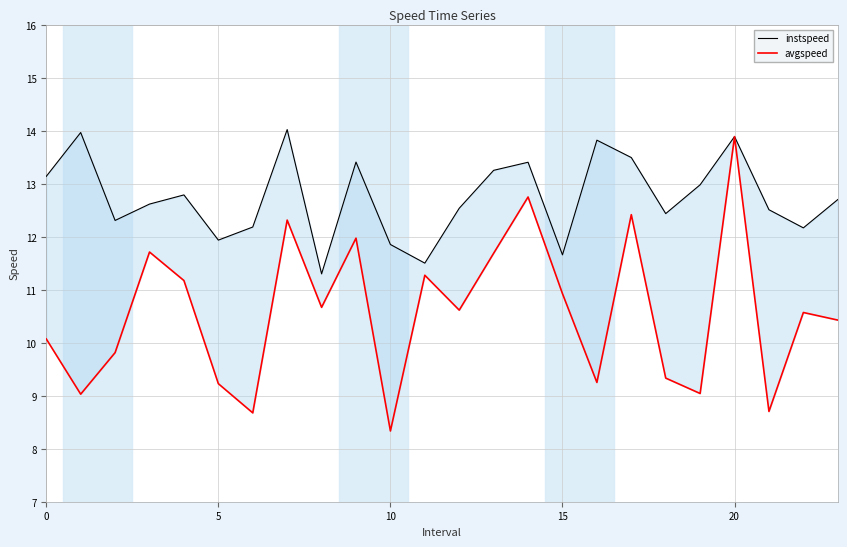

What are all the series names shown in the legend?

instspeed, avgspeed